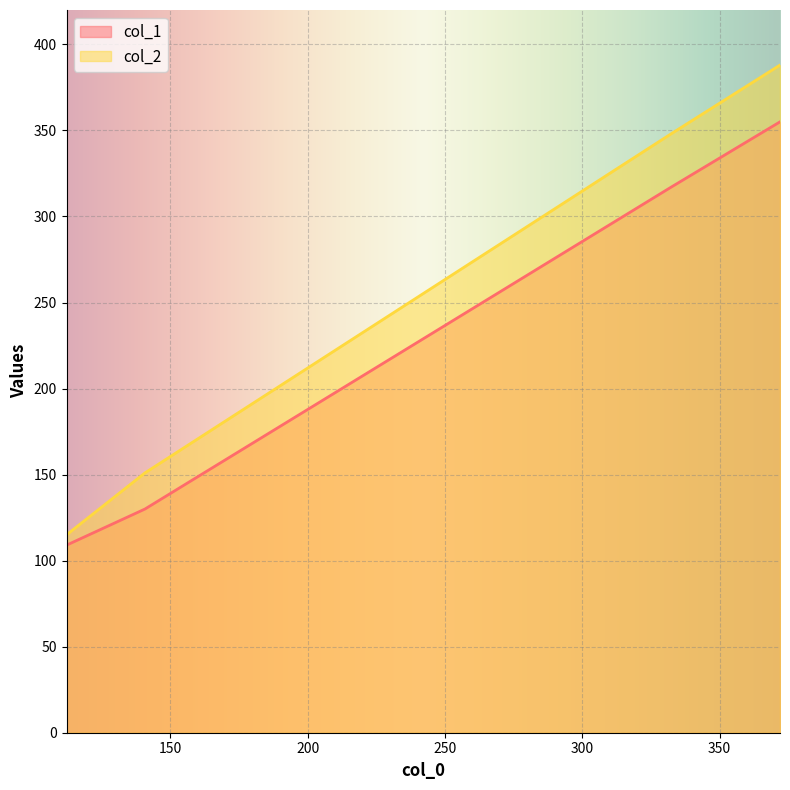

At 140.77777777777777, list the series in order from largest to smallest.

col_2, col_1